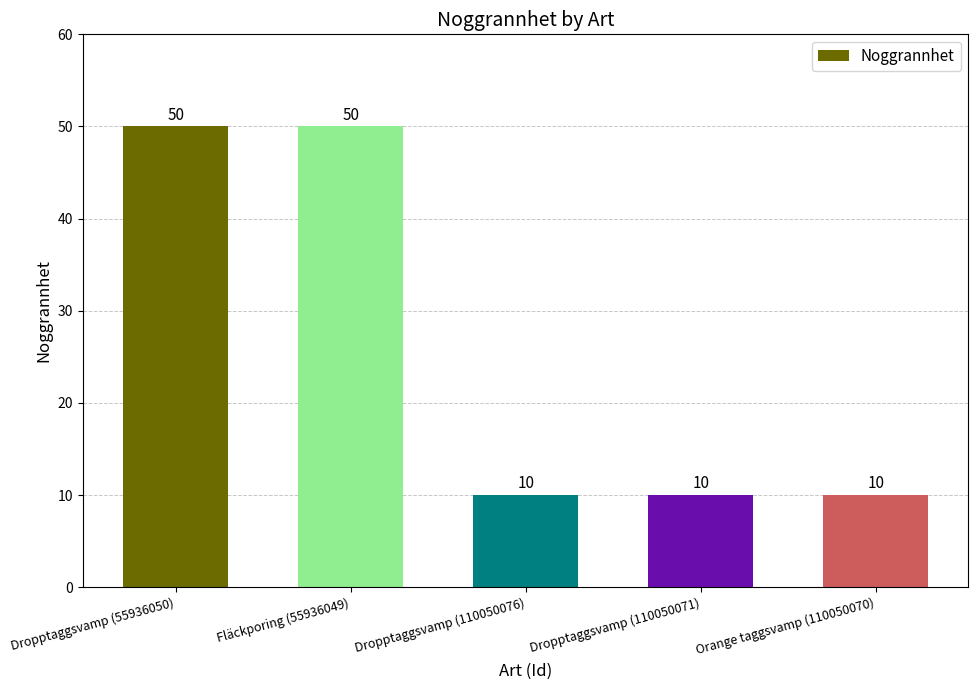

Reading right to left, list all the values displayed in this chart.

10	10	10	50	50